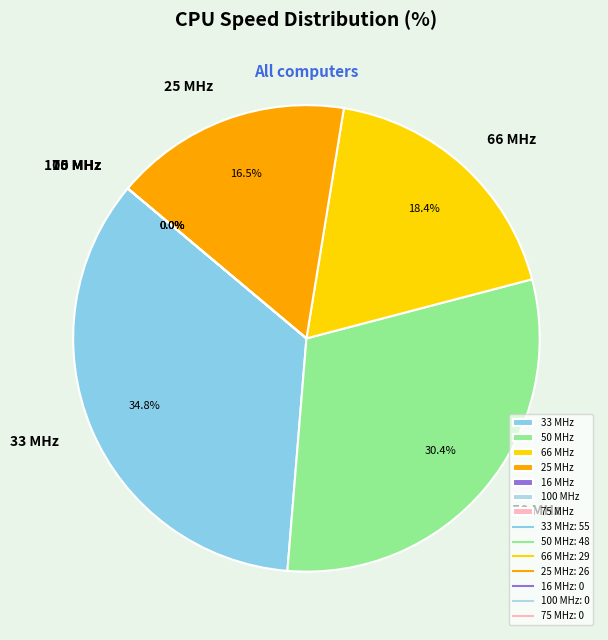

Which slice is the smallest?

75